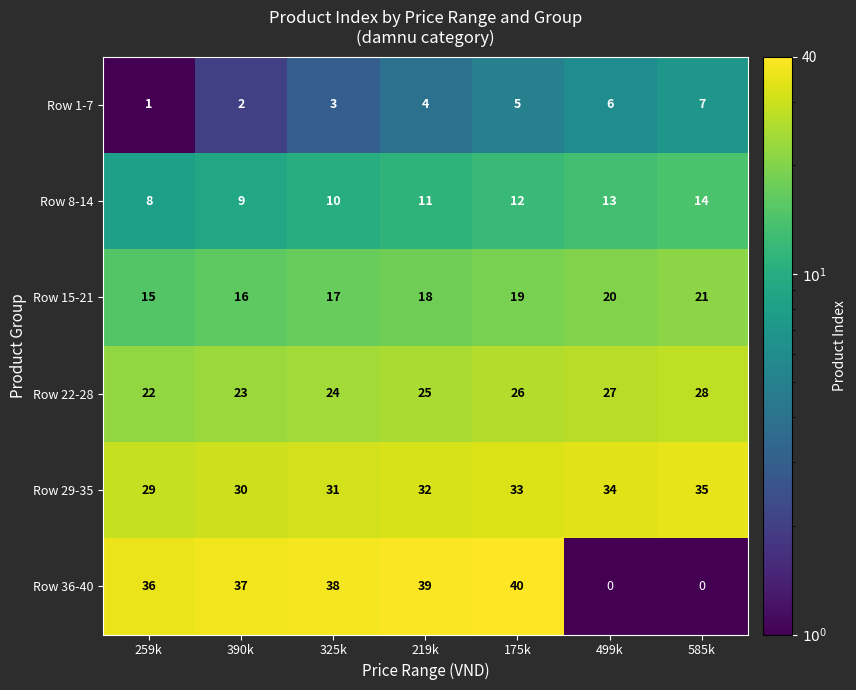

Which series has the widest spread of values?

Row 36-40